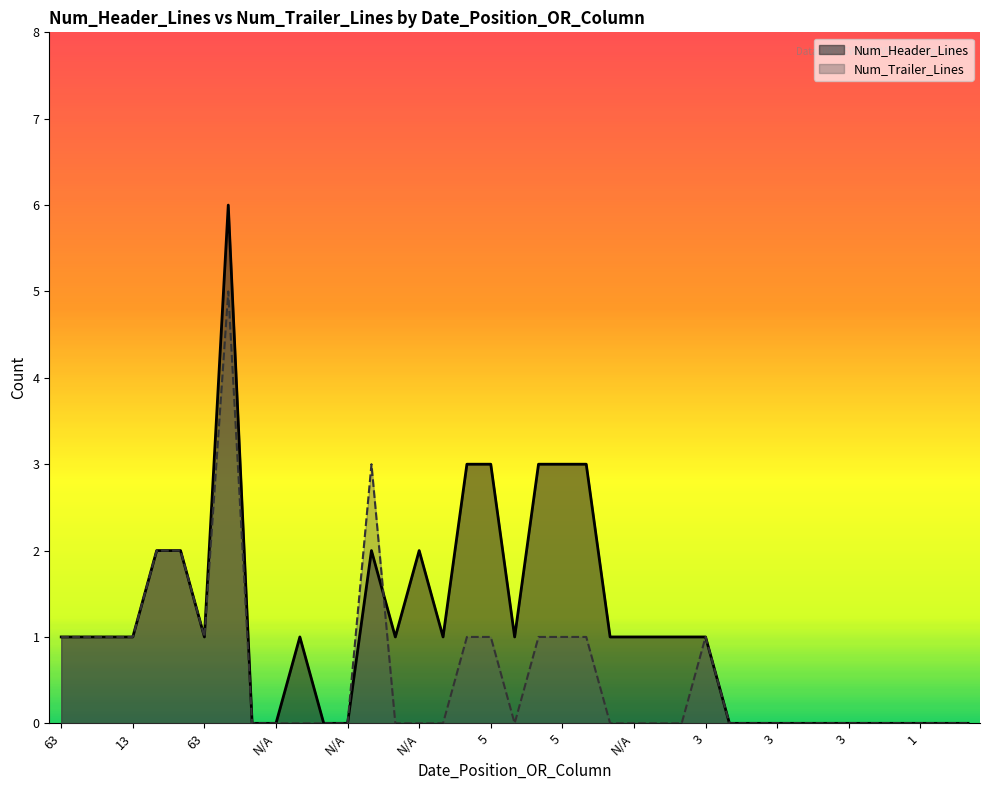

List the series in order of their peak value, lowest first.

Num_Trailer_Lines, Num_Header_Lines